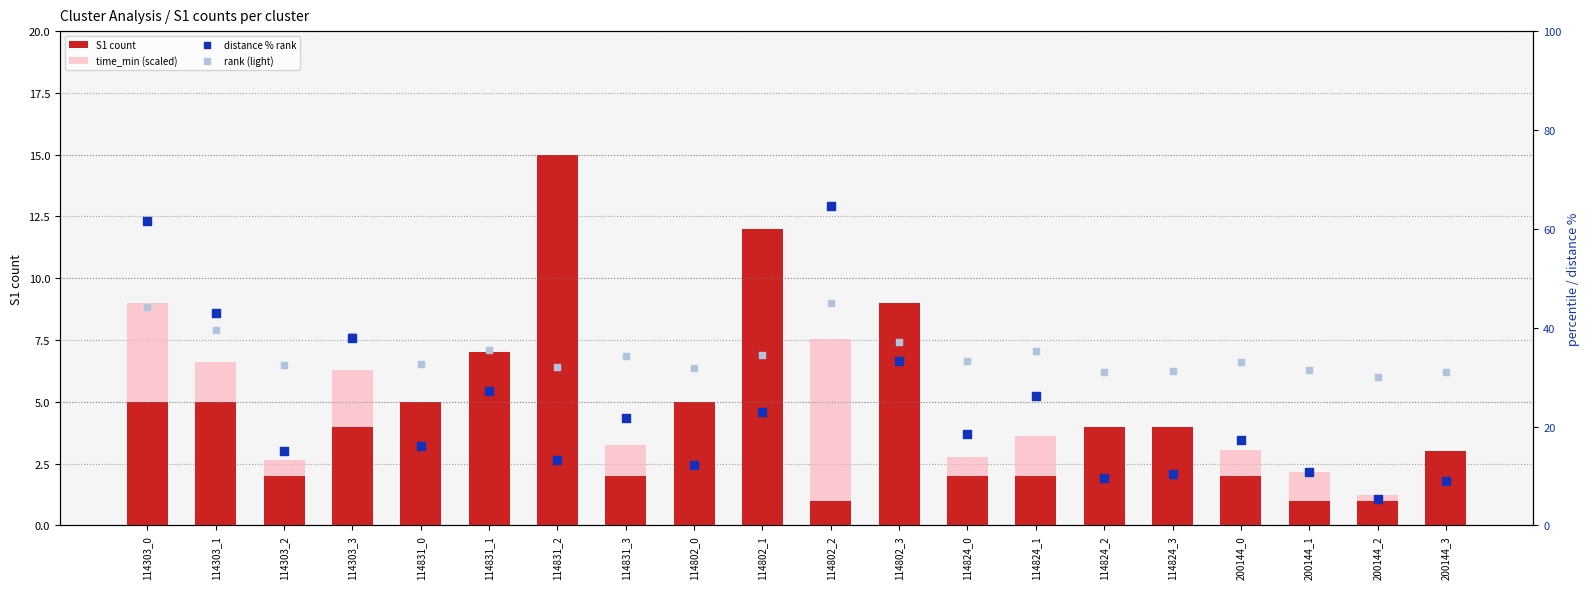

Is the value of S1 count at 114303_1 greater than the value of rank (light) at 114802_1?

No